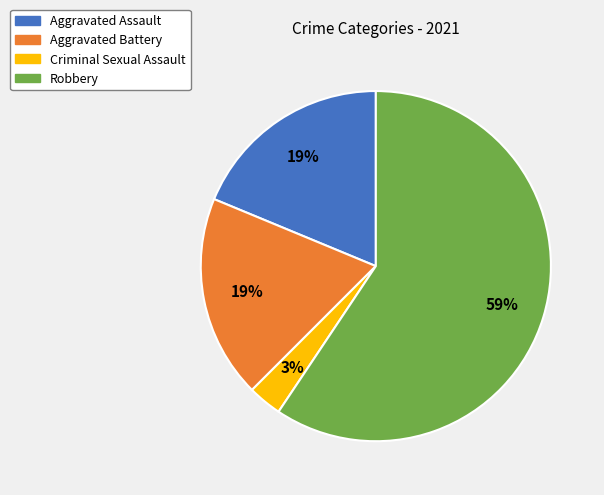

To the nearest percent, what portion does Robbery represent?

59%